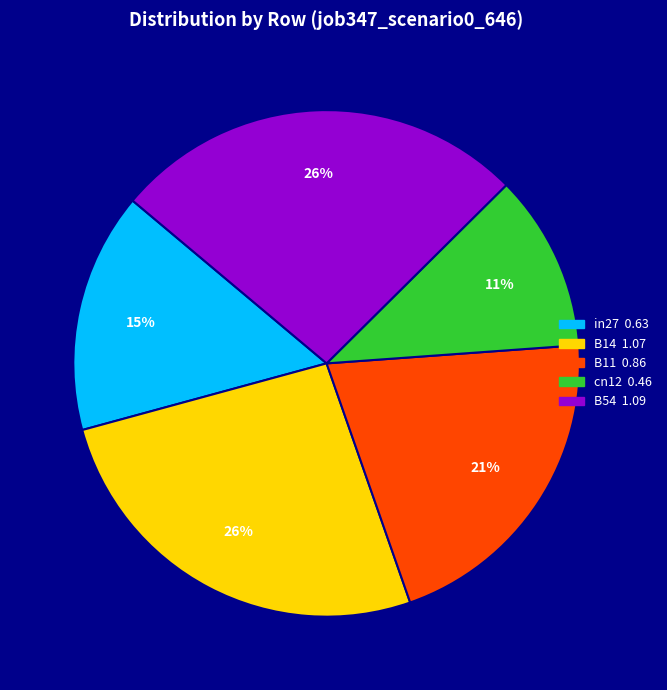

To the nearest percent, what is the combined percentage of B11 and B54?

47%